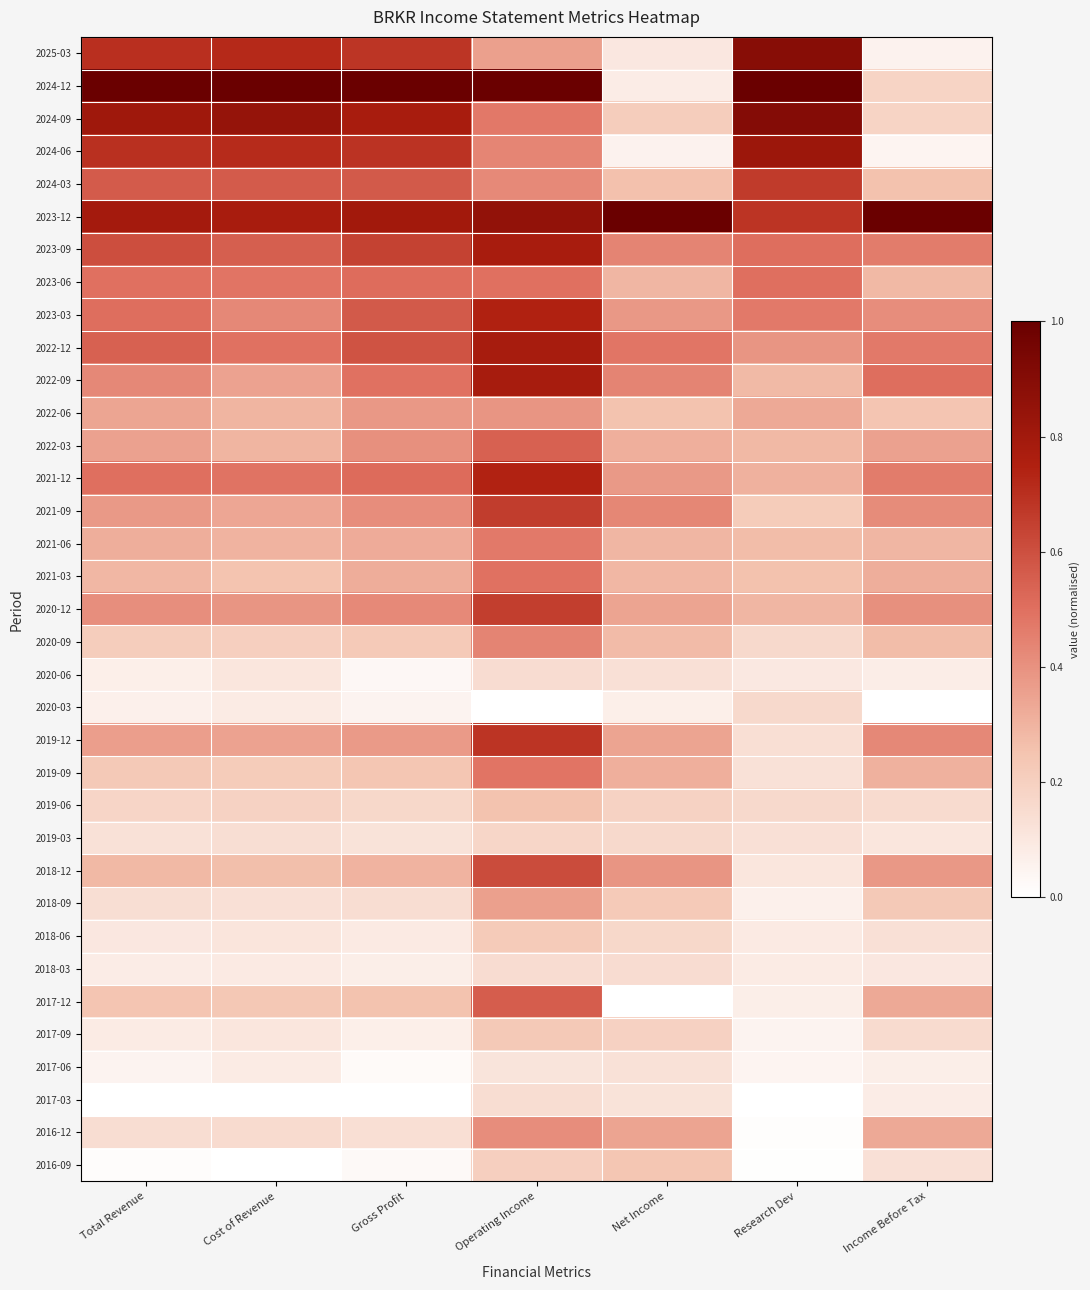

Which series has the largest total across all categories?

2023-12